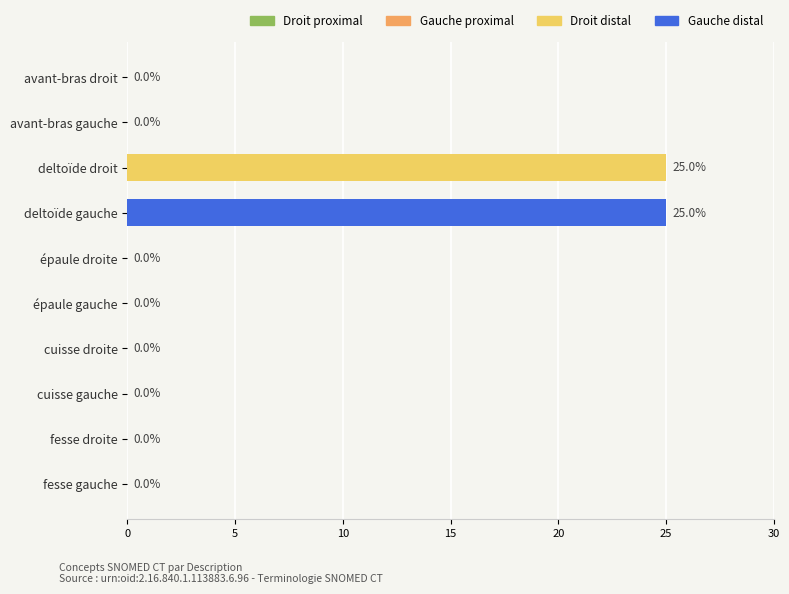

What is the sum of the values at avant-bras gauche and deltoïde droit?

25.0